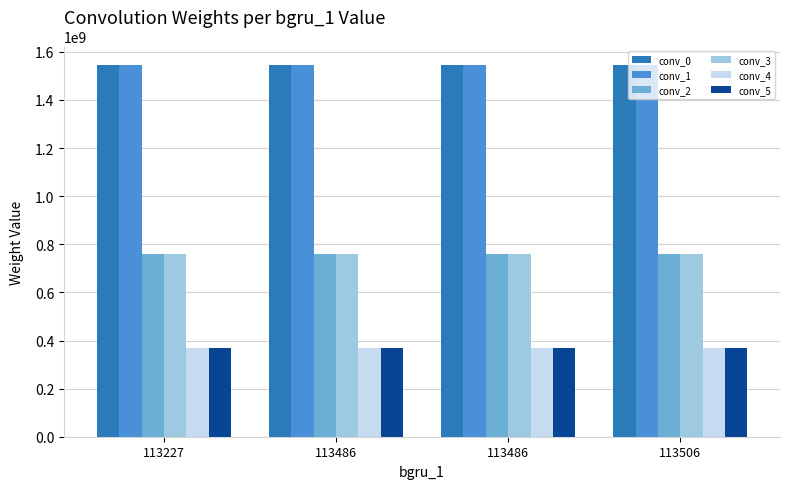

What are all the series names shown in the legend?

conv_0, conv_1, conv_2, conv_3, conv_4, conv_5